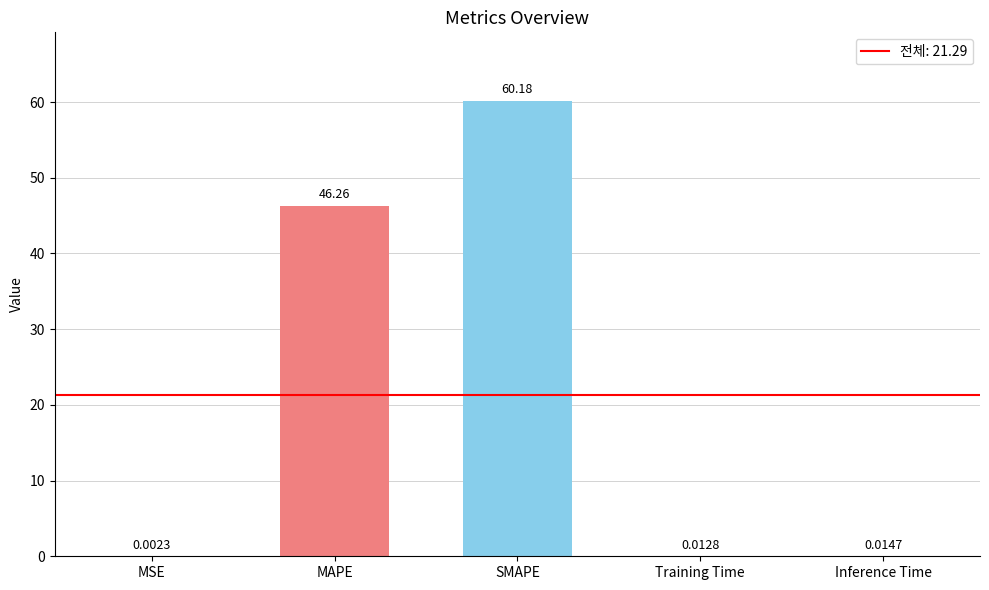

What is the sum of the values at SMAPE and Inference Time?

60.2